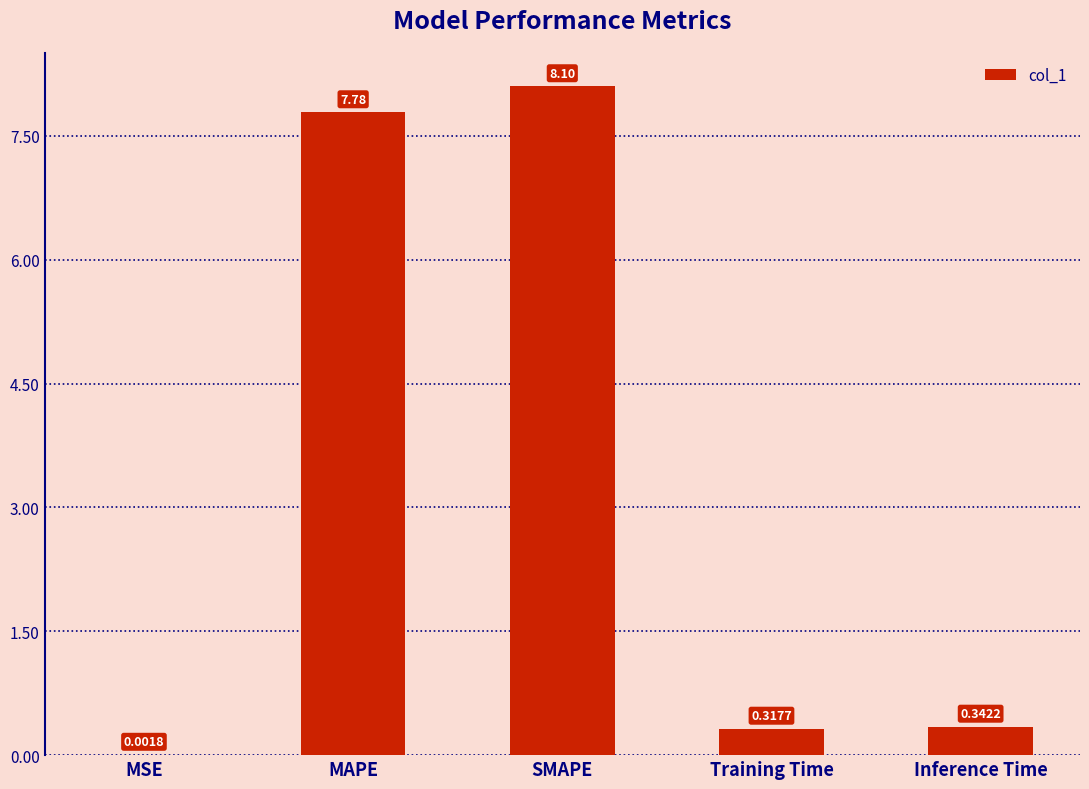

What is the sum of all values?

16.5